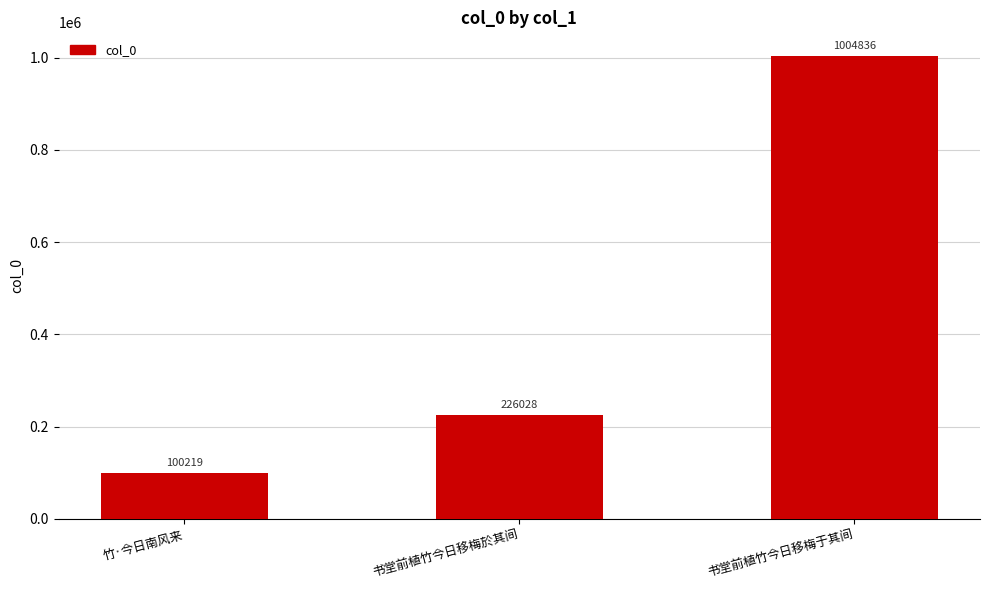

Between 书堂前植竹今日移梅于其间 and 书堂前植竹今日移梅於其间, which is larger?

书堂前植竹今日移梅于其间